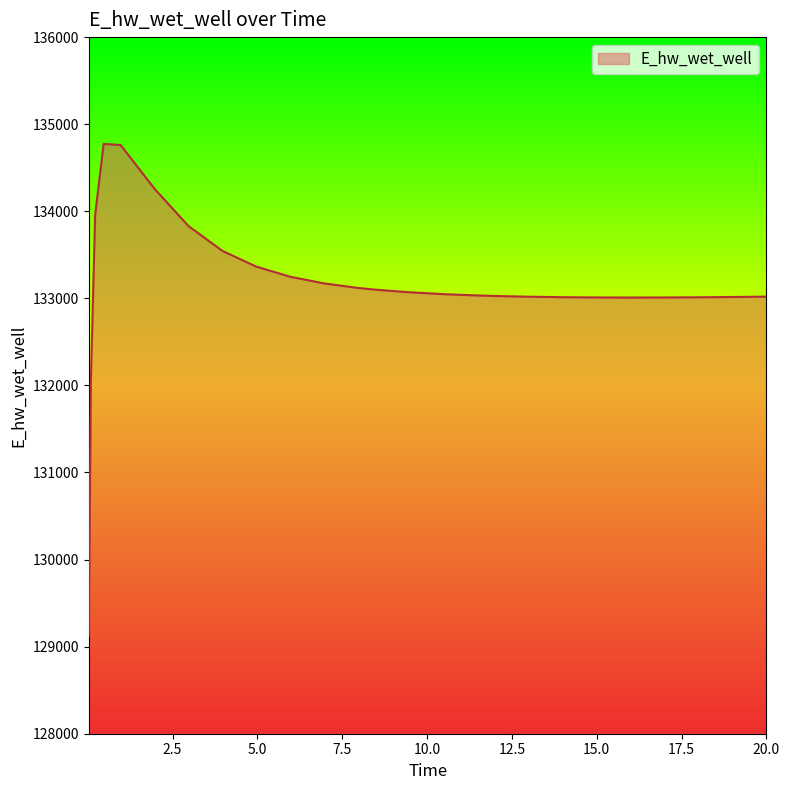

What is the minimum value shown in the chart?

129124.5